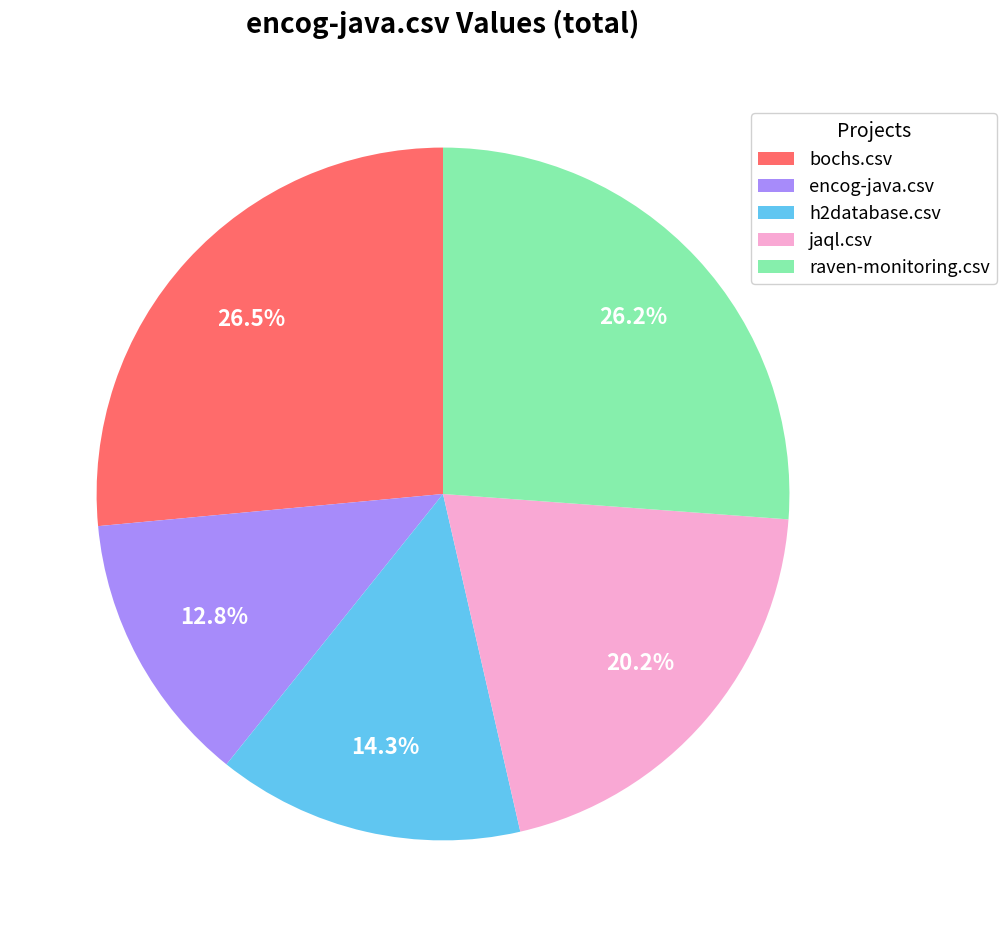

To the nearest percent, what percentage of the pie is encog-java.csv?

13%